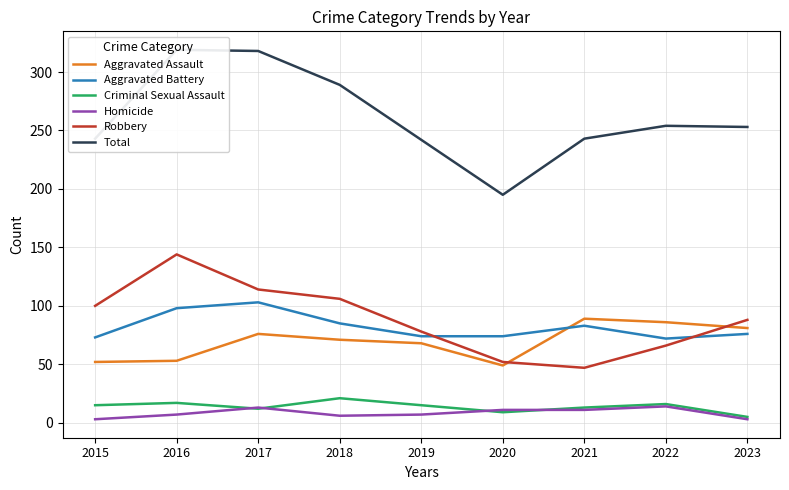

Which series ends up on top after the final intersection of Criminal Sexual Assault and Homicide?

Criminal Sexual Assault